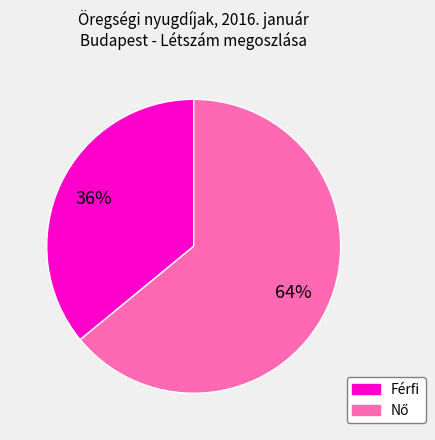

To the nearest percent, what is the difference between the largest and smallest slice percentages?

28%